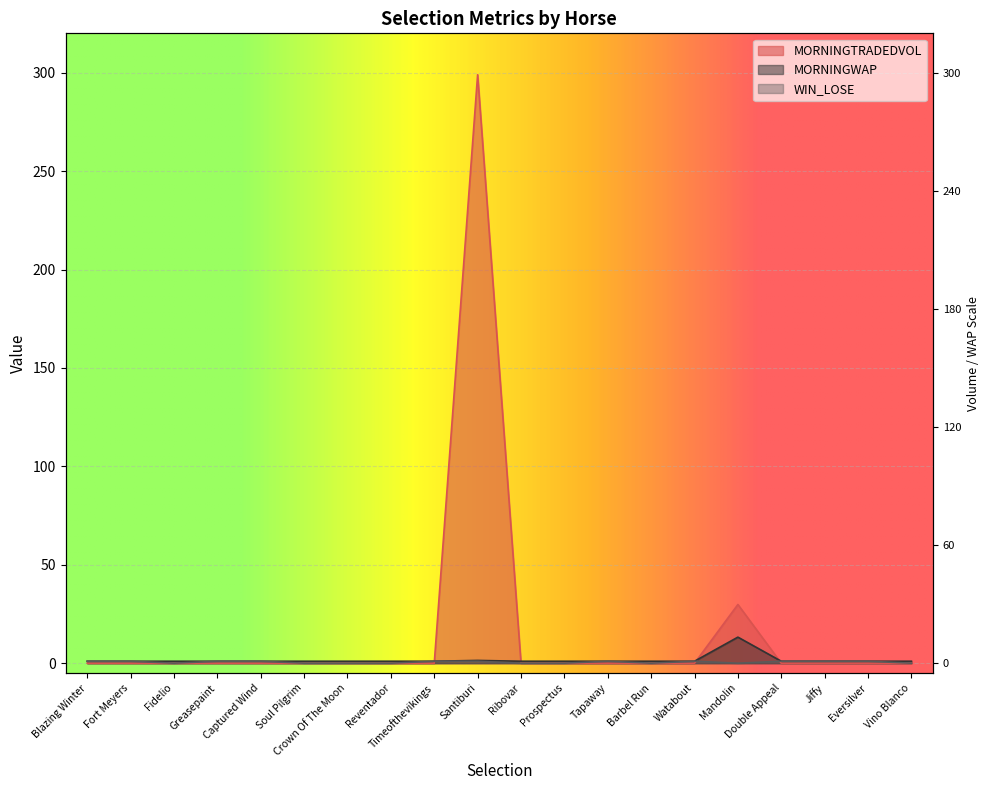

List the labels in order of MORNINGTRADEDVOL value, smallest first.

Blazing Winter, Fort Meyers, Fidelio, Greasepaint, Captured Wind, Soul Pilgrim, Crown Of The Moon, Reventador, Timeofthevikings, Ribovar, Prospectus, Tapaway, Barbel Run, Watabout, Double Appeal, Jiffy, Eversilver, Vino Blanco, Mandolin, Santiburi